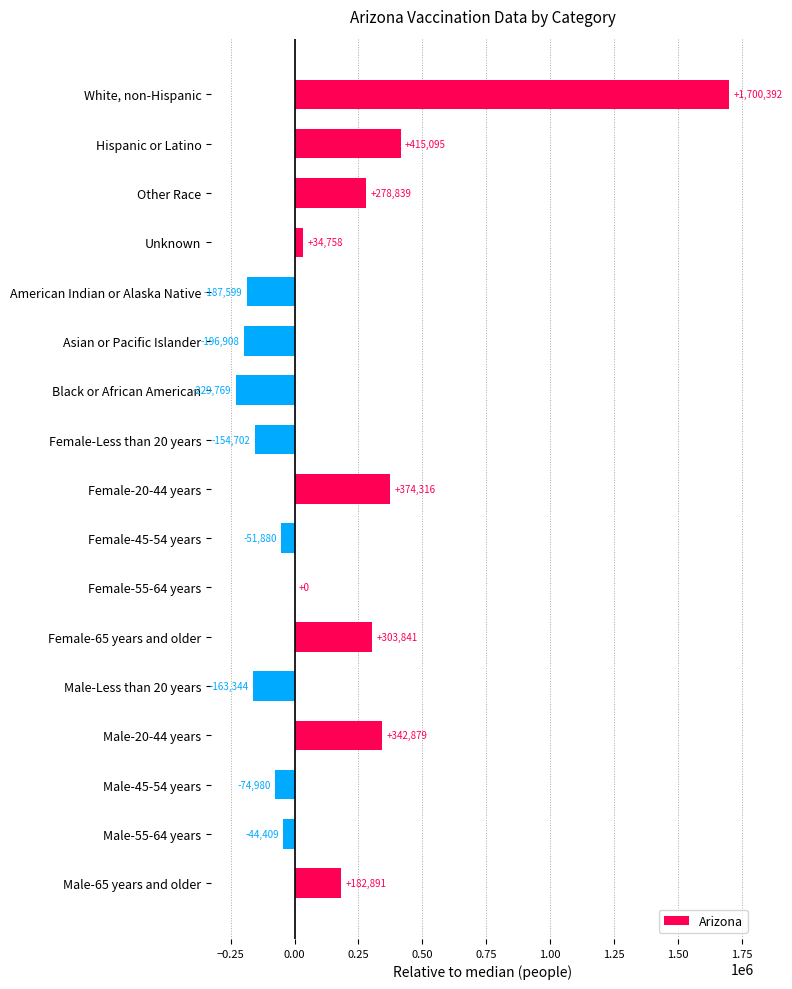

What is the sum of all values?

2529420